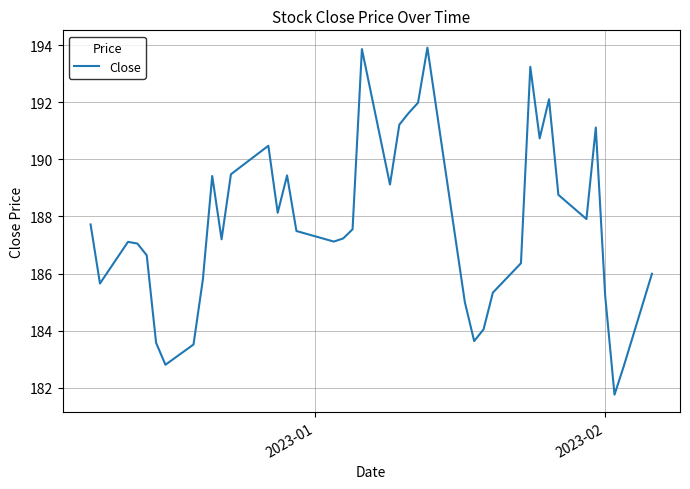

Does the chart display data point markers on the line(s)?

No